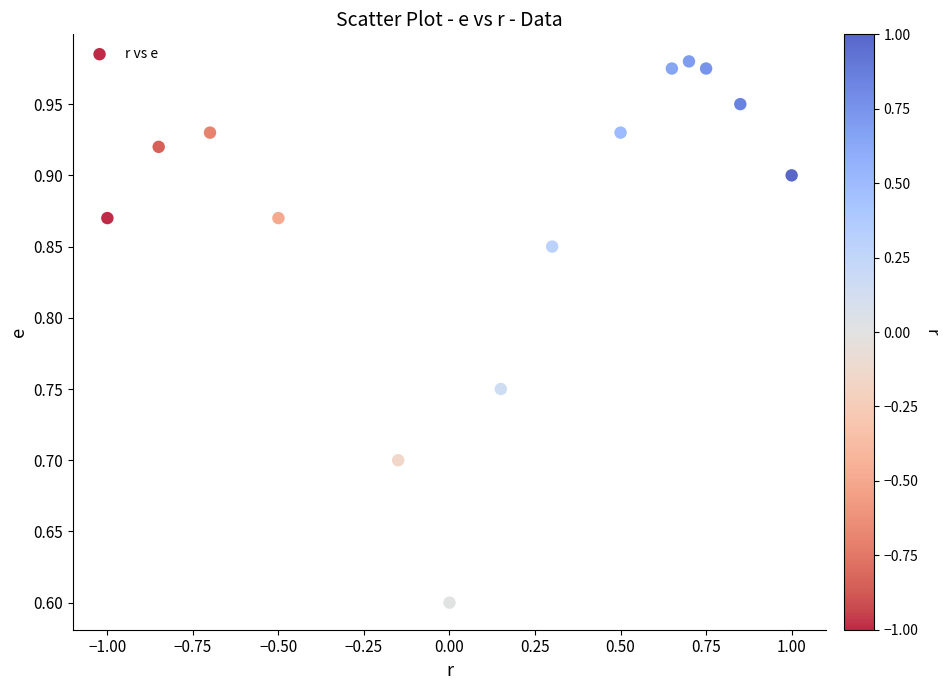

What is the range of Y values (max minus min)?

0.4